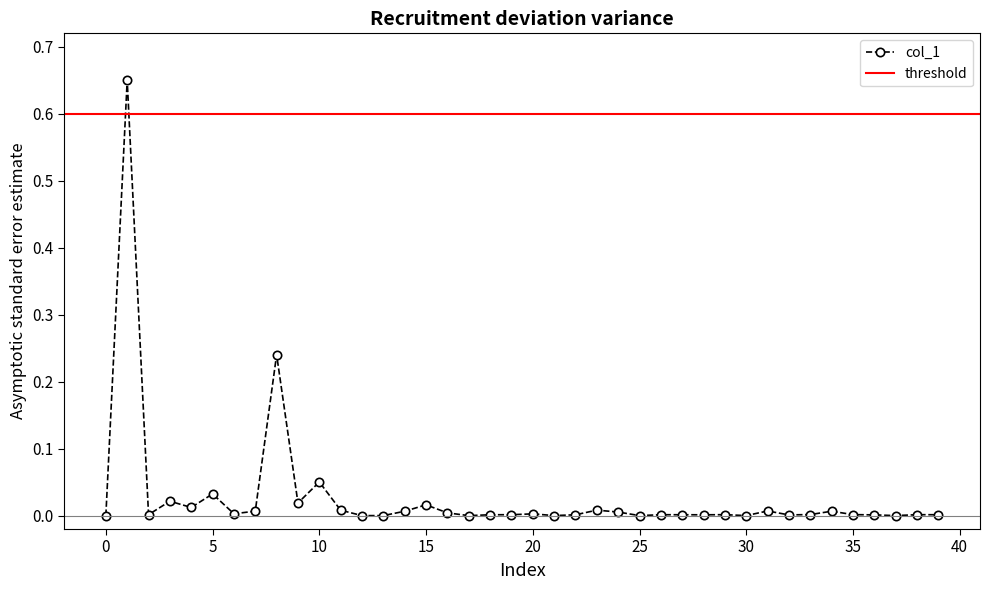

The value at 34 is 0.0. True or false?

False